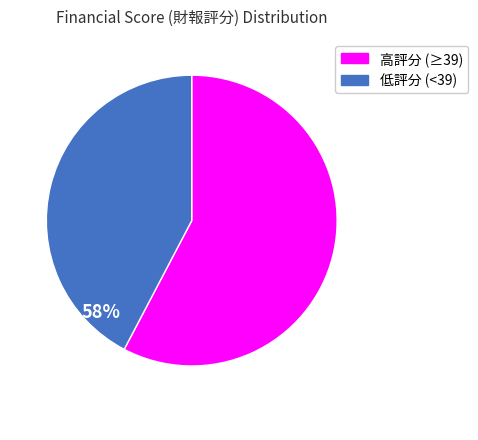

Is there any slice that represents more than half of the pie?

Yes